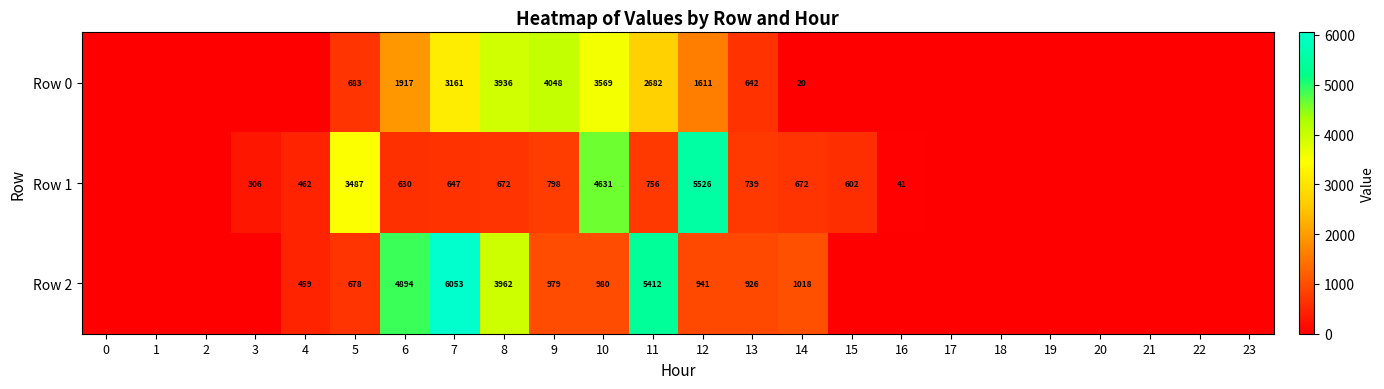

Is it true that Row 2 equals 941 at 12?

True